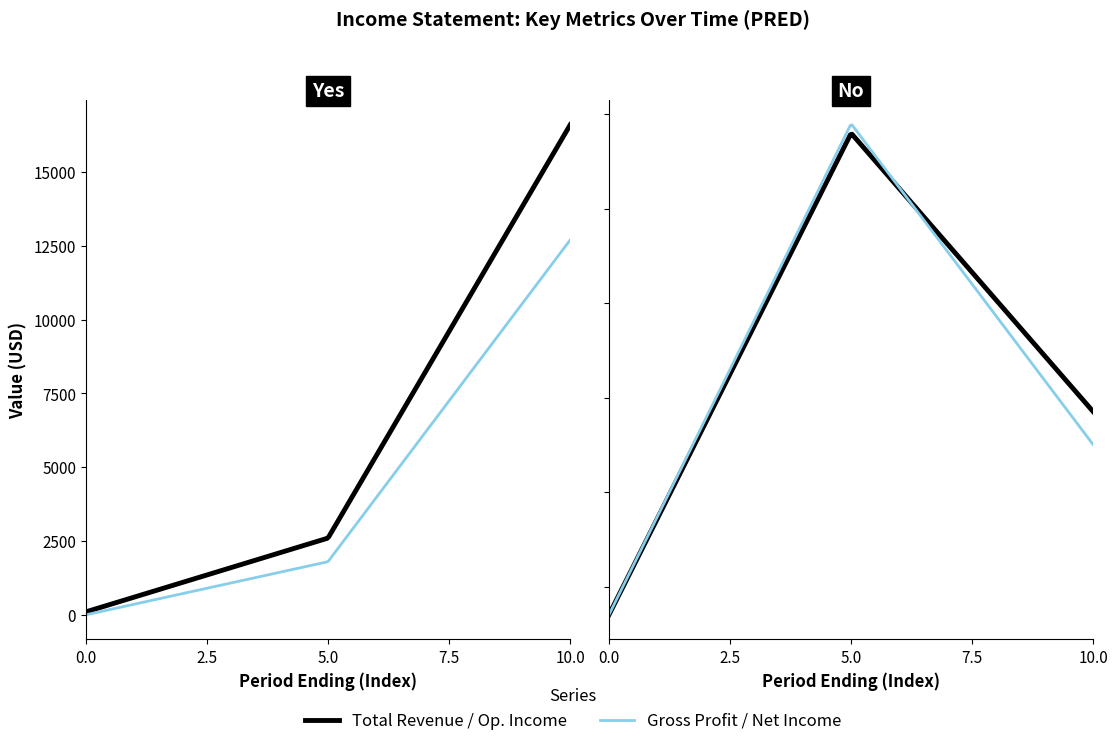

Which series has the widest spread of values?

Total Revenue